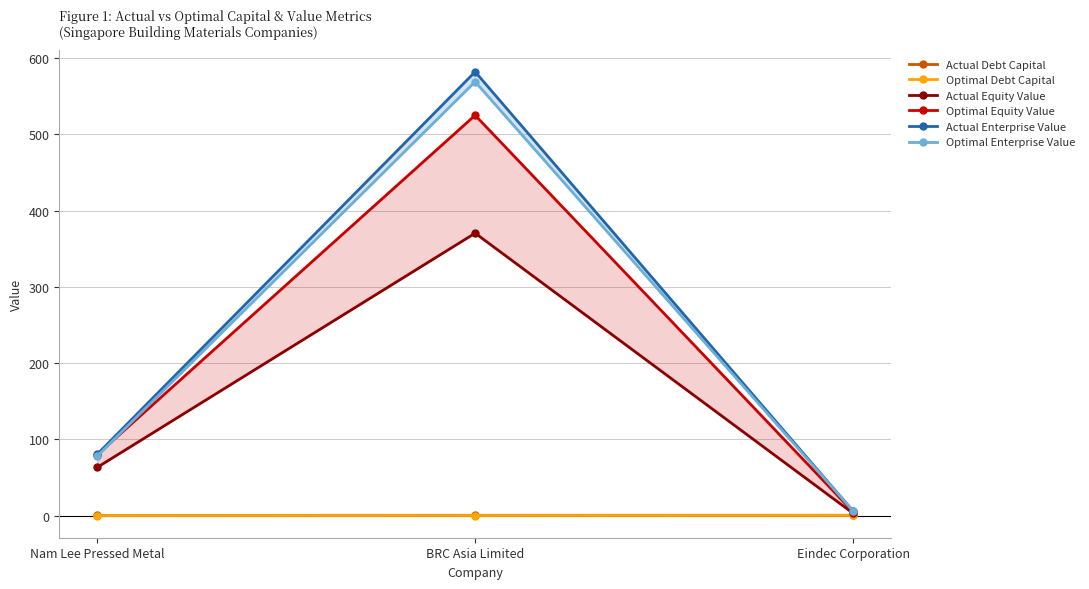

Reading left to right, transcribe all the data shown in this chart.

Actual Debt Capital: 0.4	0.5	0.6
Optimal Debt Capital: 0.2	0.2	0.3
Actual Equity Value: 63.2	370.3	3.0
Optimal Equity Value: 79.9	524.8	4.9
Actual Enterprise Value: 80.3	581.8	5.8
Optimal Enterprise Value: 77.9	568.8	6.0